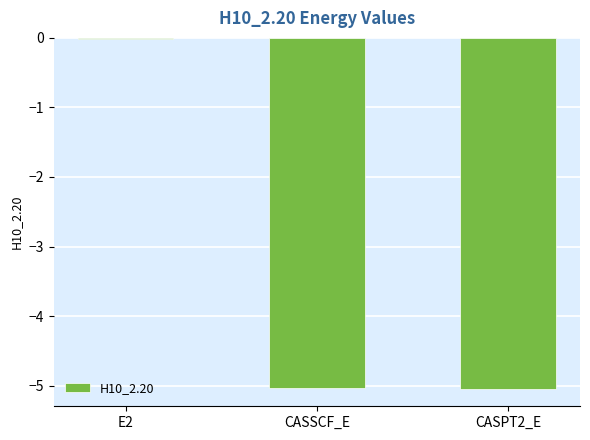

What is the sum of all values?

-10.1